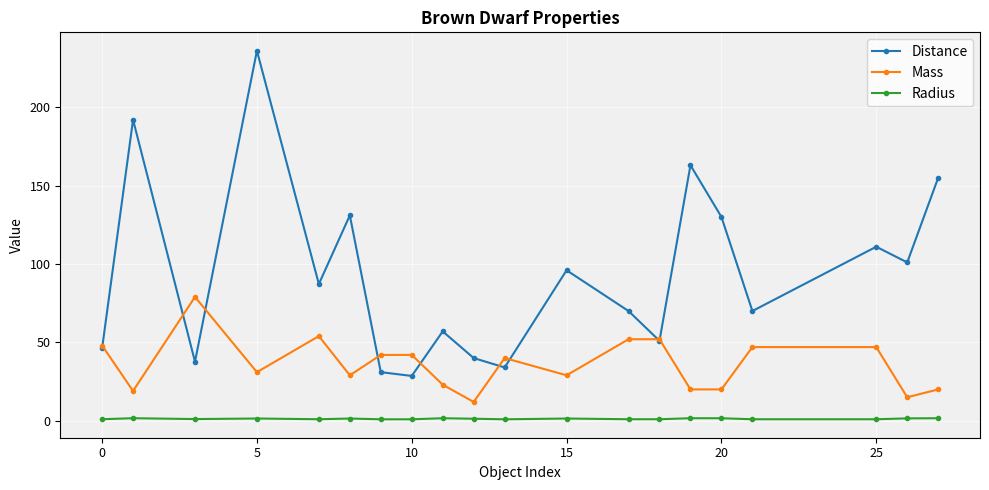

What is the difference between the second highest and second lowest values in the Radius series?

0.7